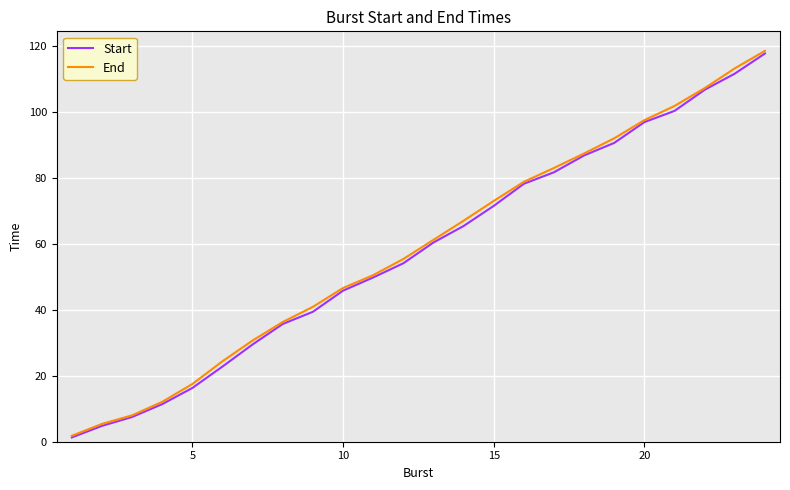

The Start series shows 10.1 at 10. True or false?

False